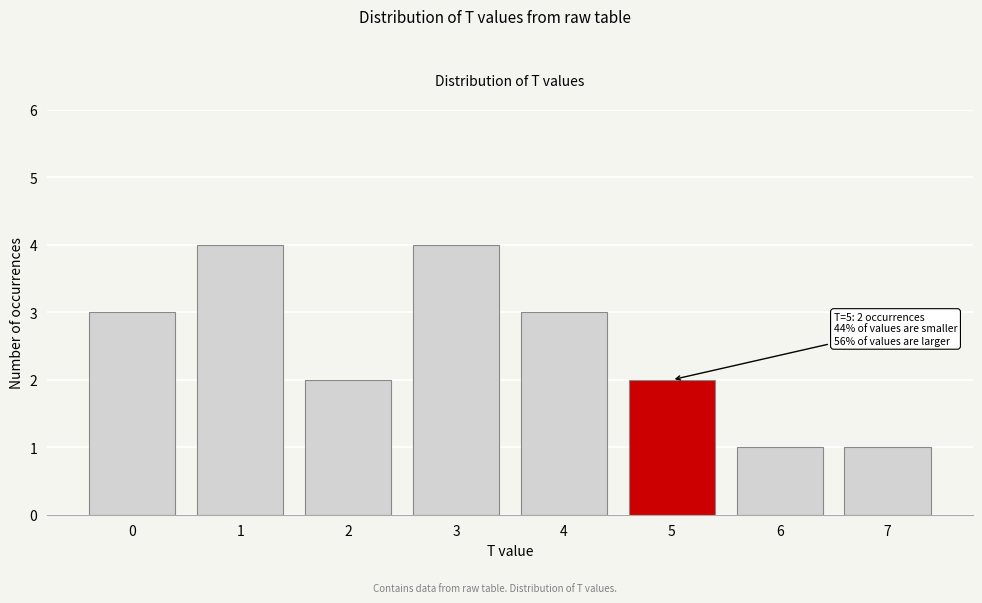

Reading right to left, list all the values displayed in this chart.

1	1	2	3	4	2	4	3